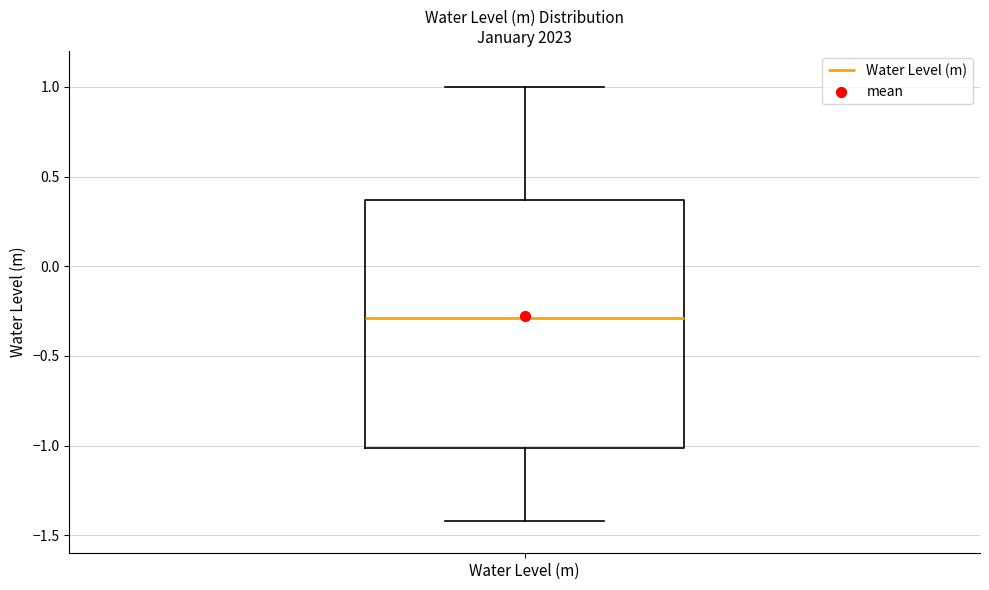

Transcribe this box plot: give where the median line is, the range the box spans, and where the two whiskers end, as read against the y-axis. The values are not printed on the chart, so give them approximately, as read against the axis.

median -0.30, box -1.00 to 0.35, whiskers -1.40 to 1.00